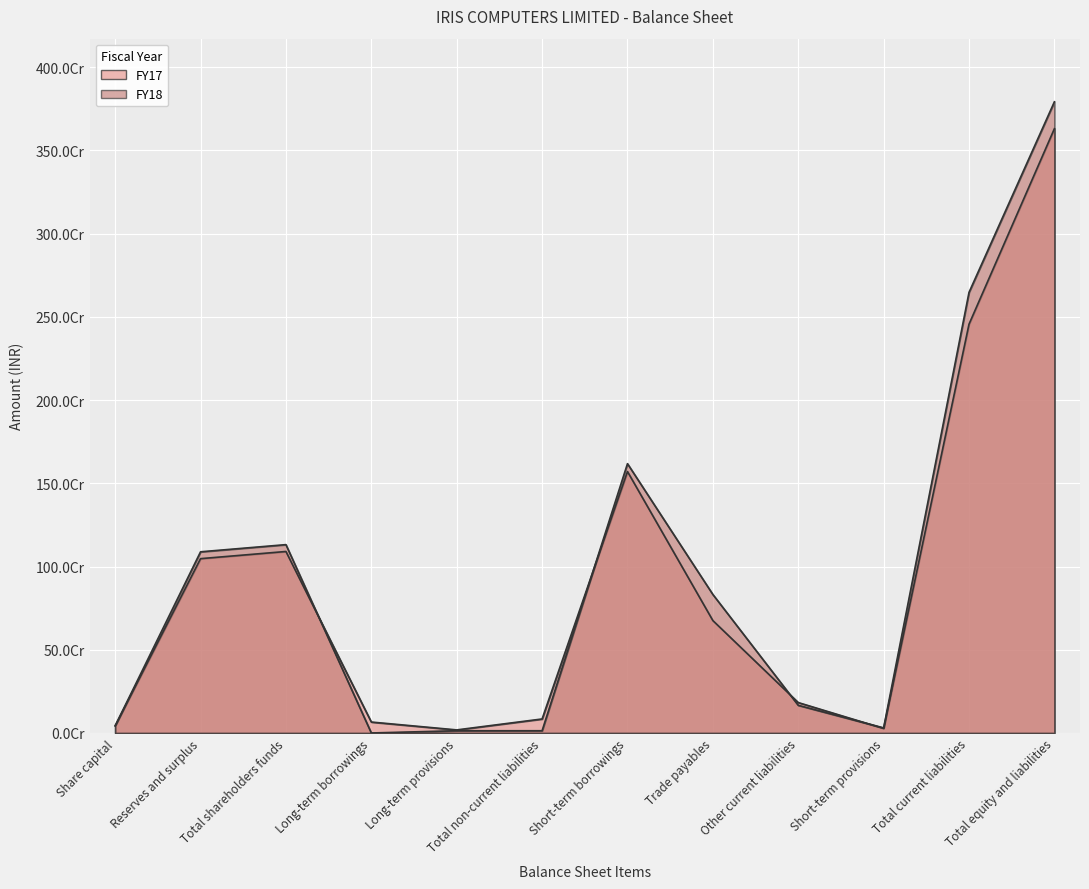

Between which two adjacent categories do FY18 and FY17 first intersect?

Total shareholders funds and Long-term borrowings